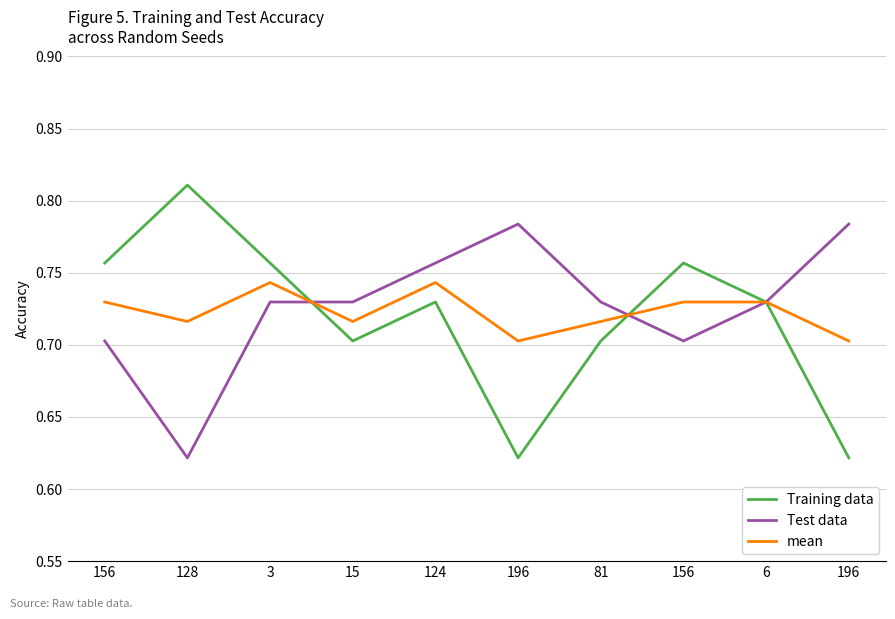

What is the sum of all mean values?

7.2